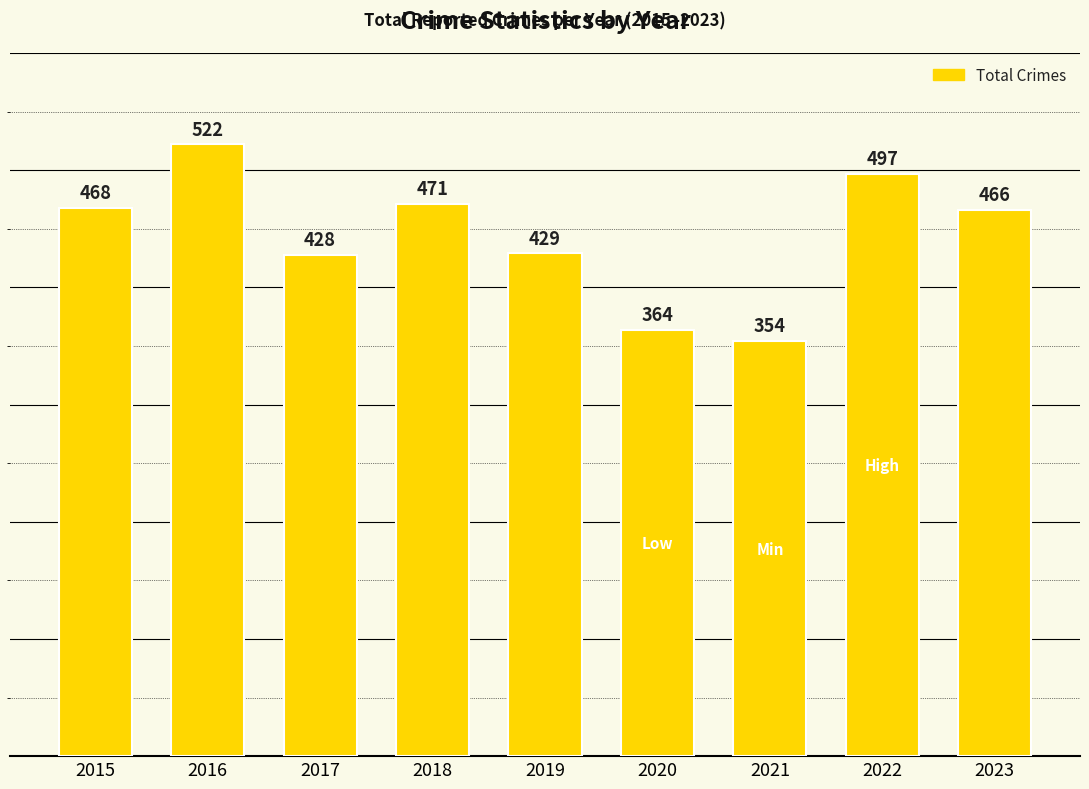

What is the value of the 7th bar from the left?

354